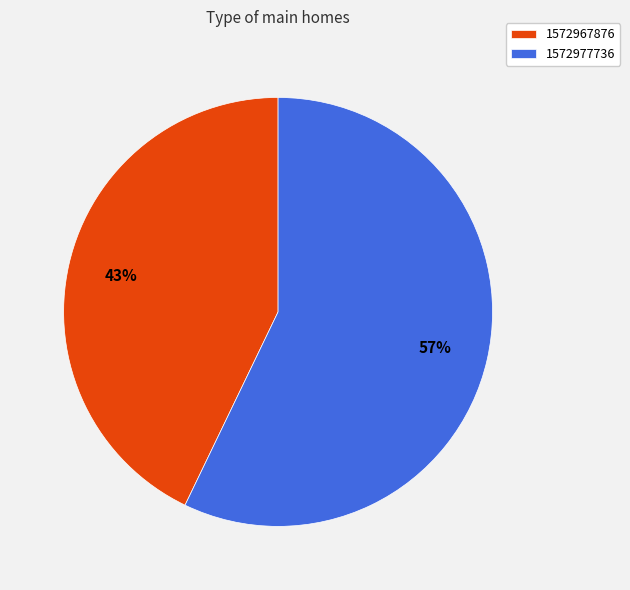

To the nearest percent, what portion does 1572977736 represent?

57%